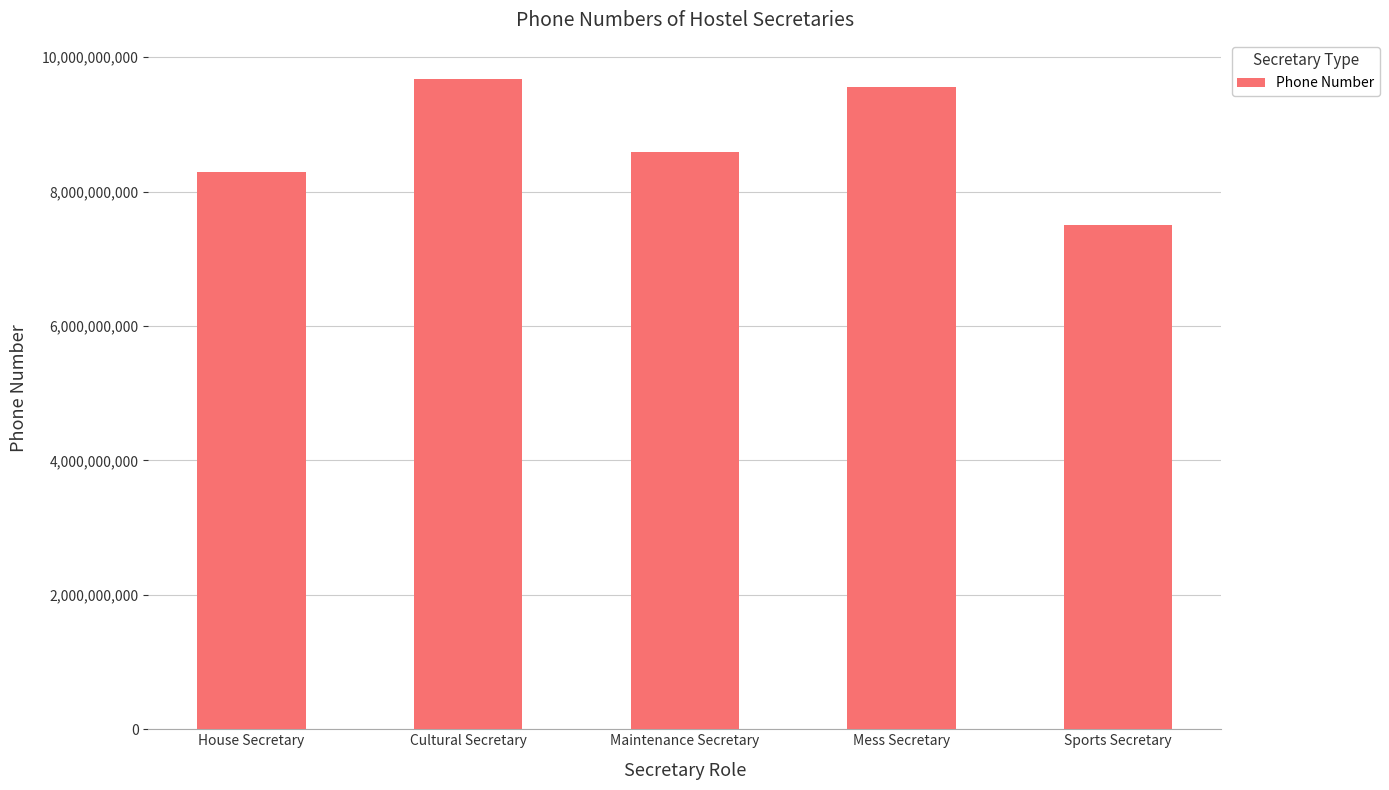

At which label is the value closest to 8587397162?

Maintenance Secretary